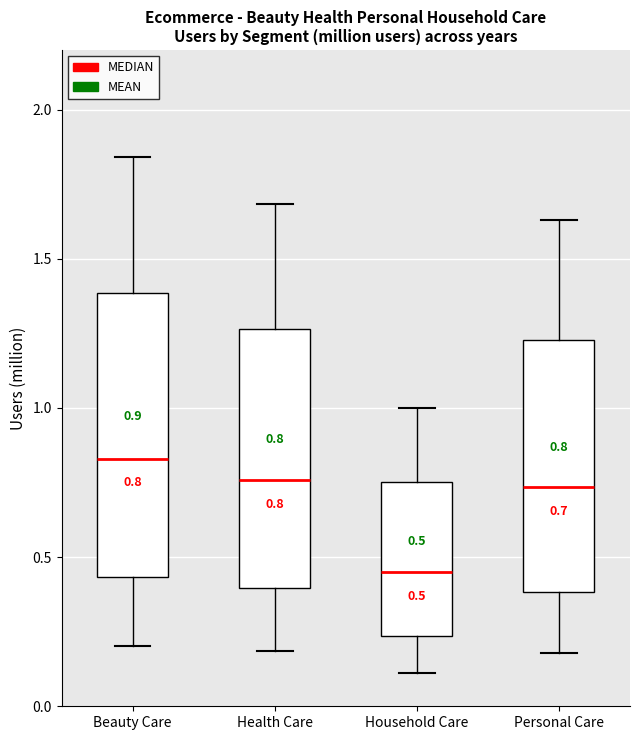

Which box has the highest median line?

Beauty Care